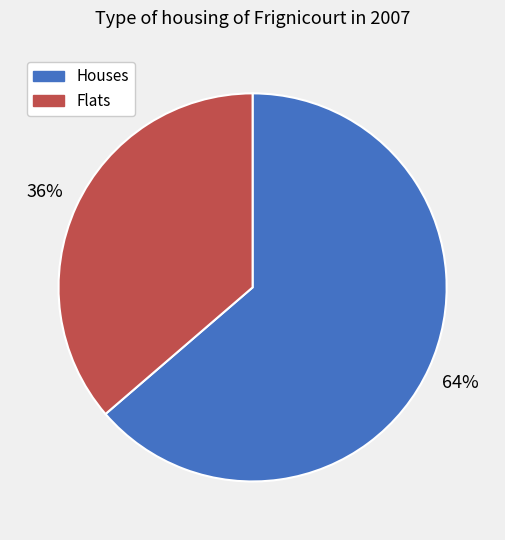

Does any single category account for the majority?

Yes